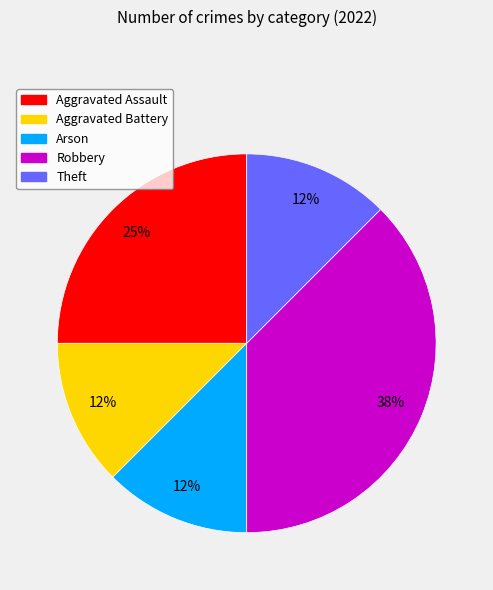

How many slices are in this pie chart?

5